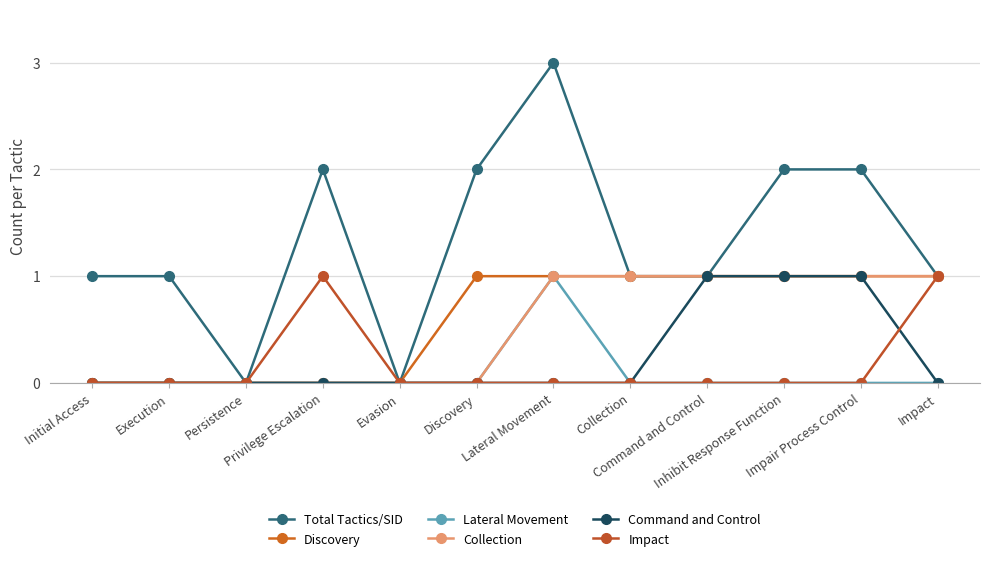

At which category does Impact reach its first local peak?

Privilege Escalation